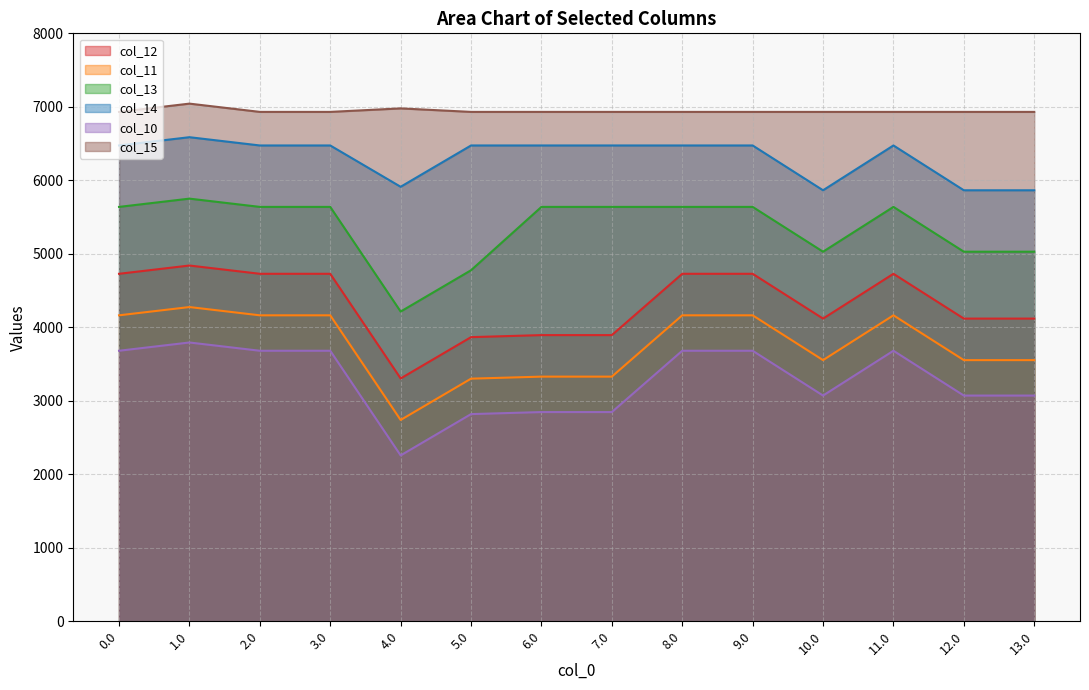

What is the difference between the highest and lowest values at 6.0?

4084.3